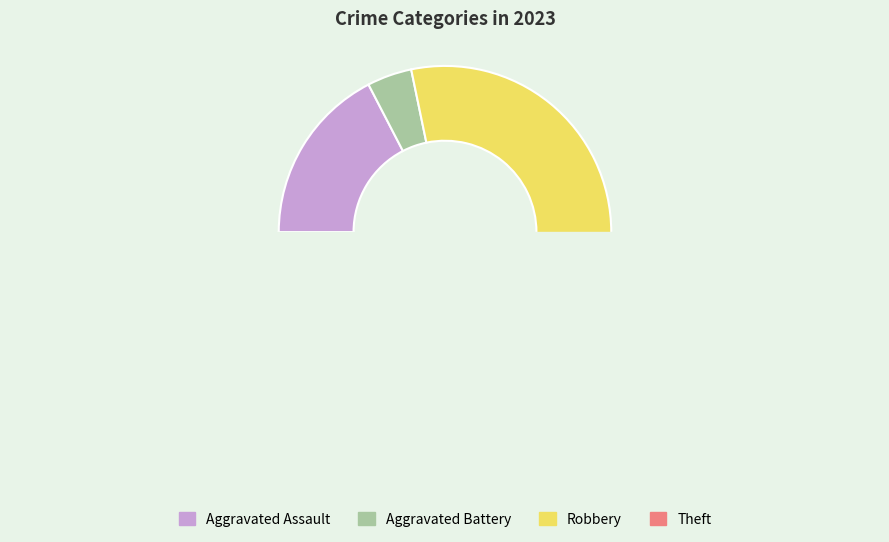

What is the change in value from Aggravated Assault to Robbery?

+9